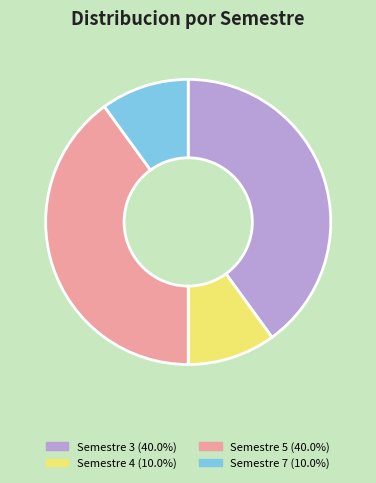

Does any single category account for the majority?

No